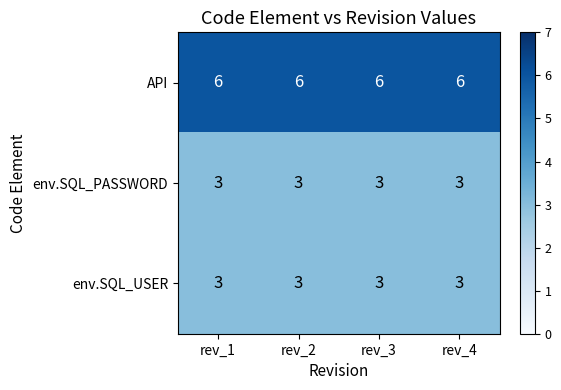

What is the spread (max minus min) of values at rev_2?

3